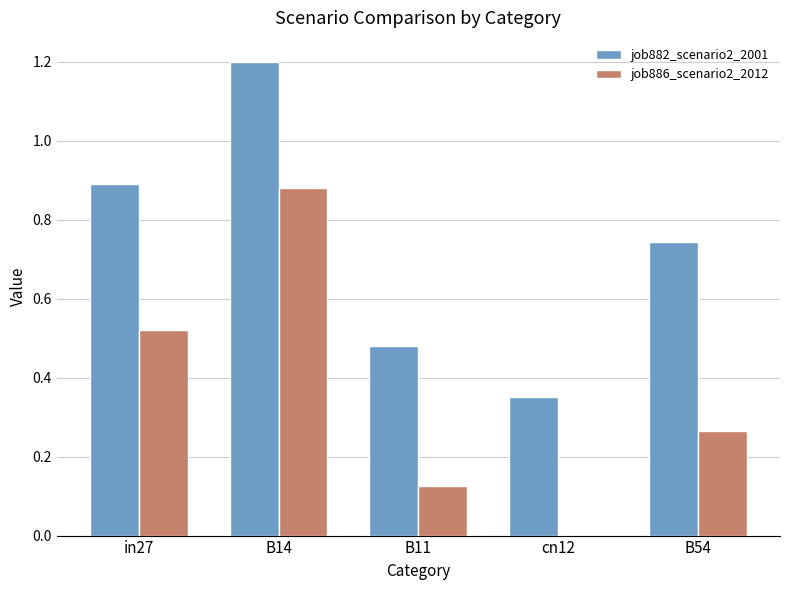

The value of job882_scenario2_2001 at in27 is 0.9. True or false?

True